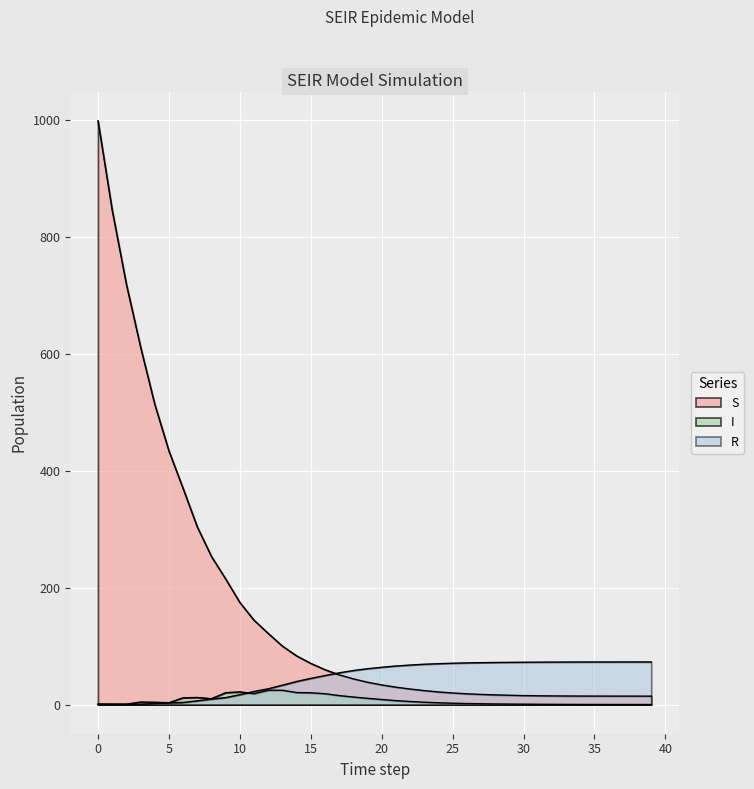

What is the total value across all series at 12?

173.0